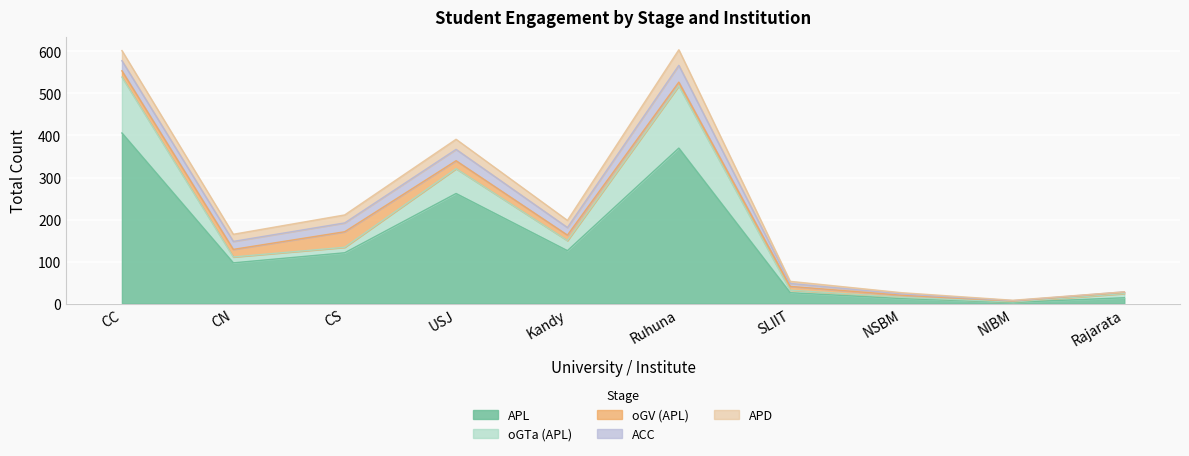

Which series has the widest spread of values?

APL